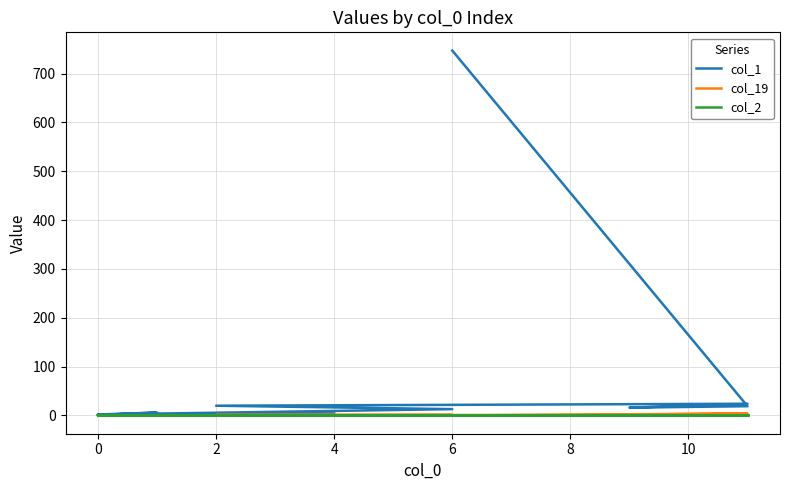

True or false: col_1 has more than 1 interior local peaks.

True